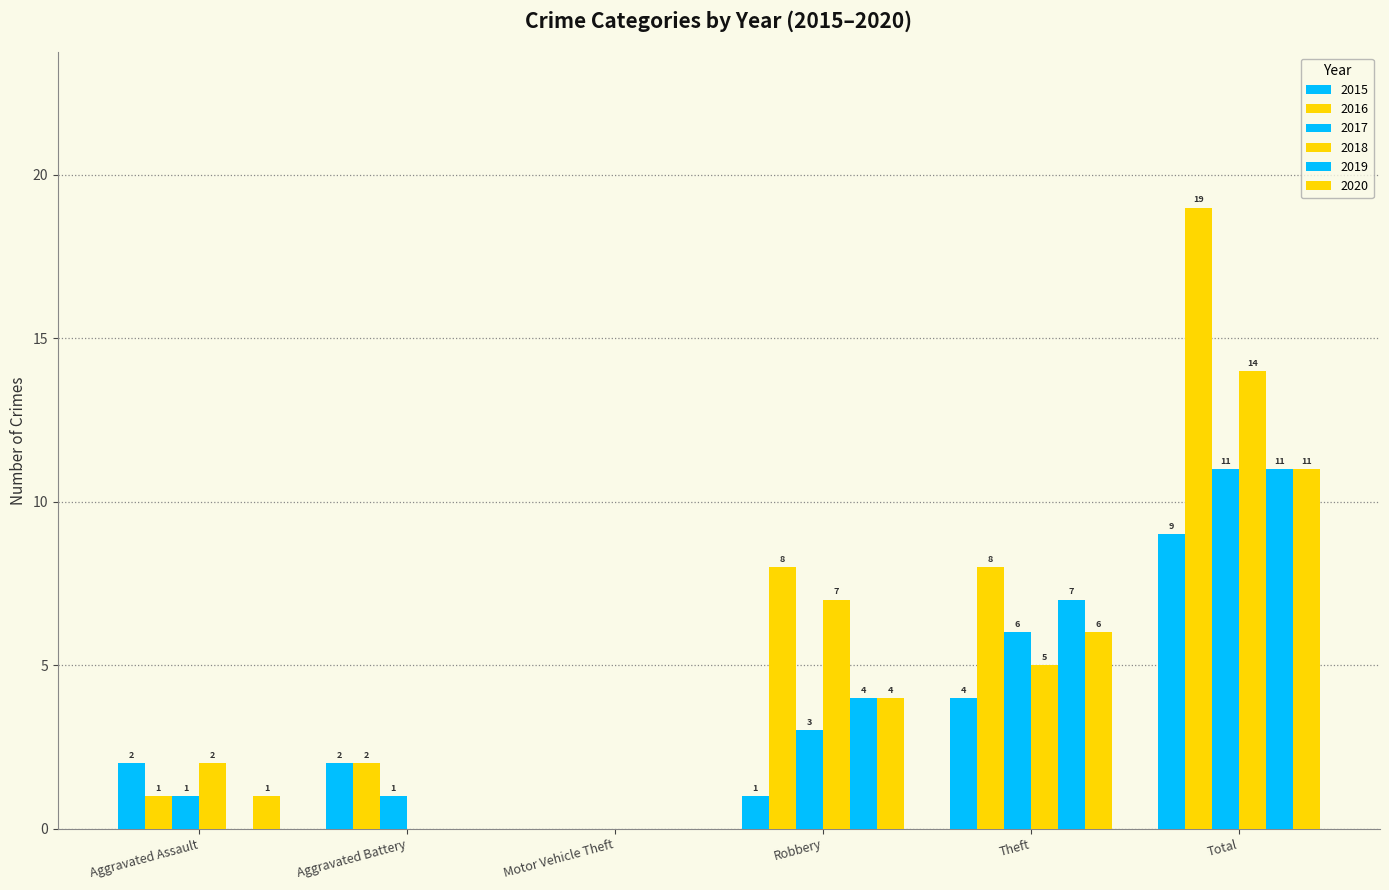

What is the label of the 3rd bar from the left?

Motor Vehicle Theft